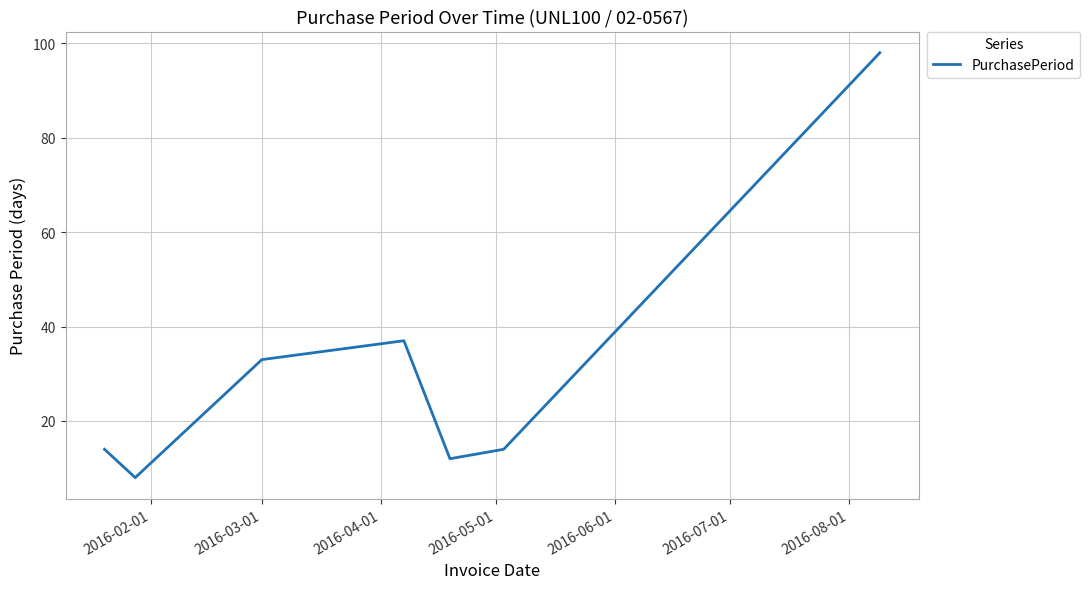

Reading left to right, transcribe all the data shown in this chart.

14	8	33	37	12	14	98